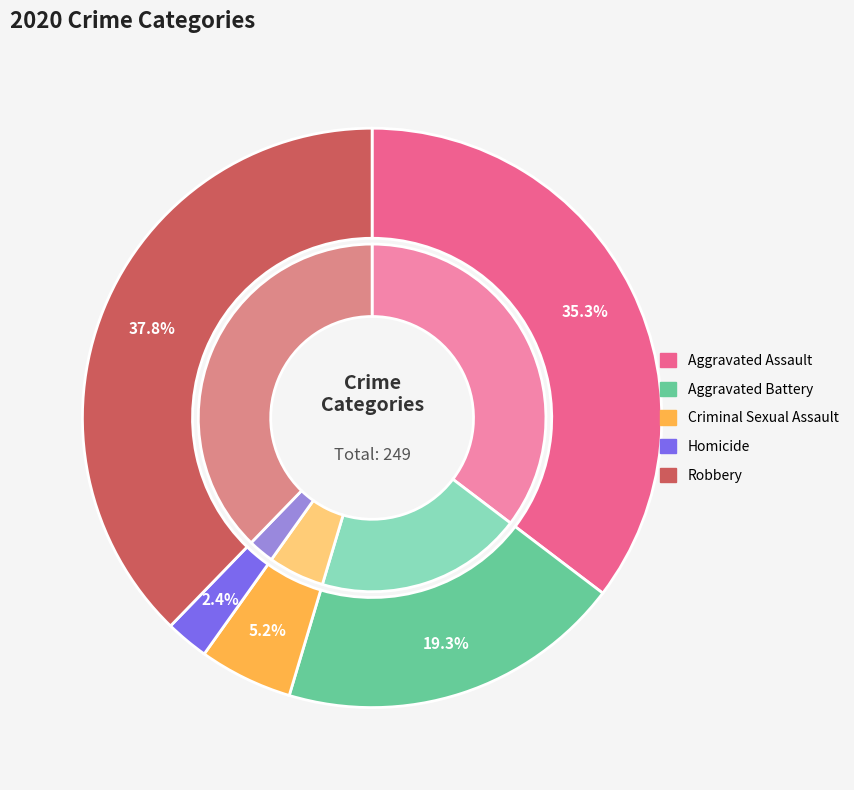

True or false: Aggravated Assault accounts for 35% of the total.

True